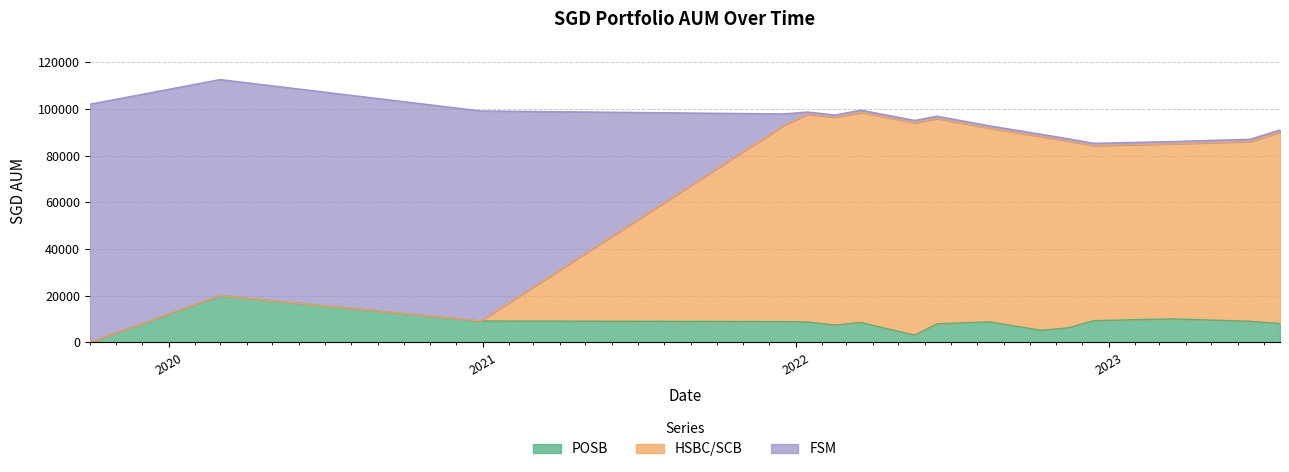

What is the maximum value for POSB?

20000